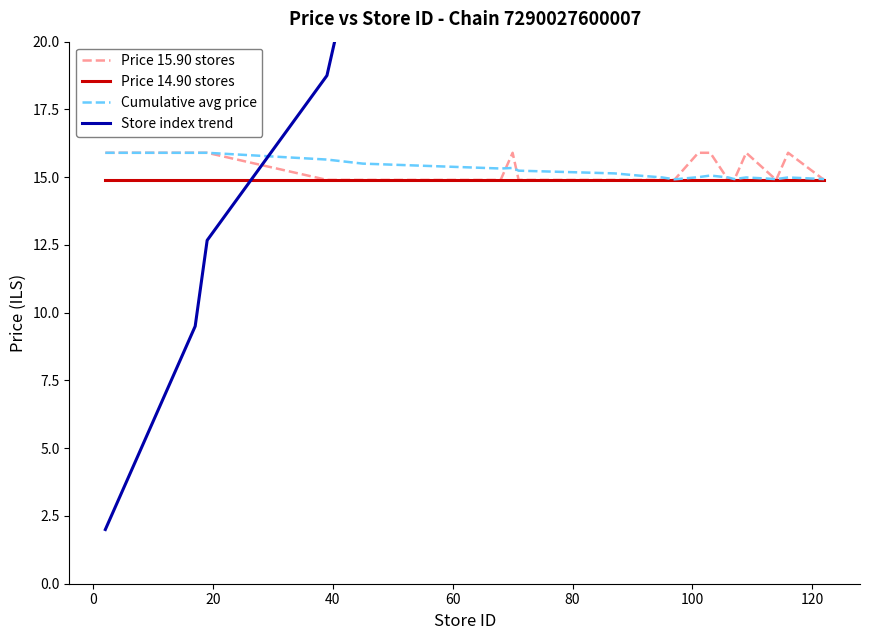

Which series has the largest total across all categories?

Store index trend